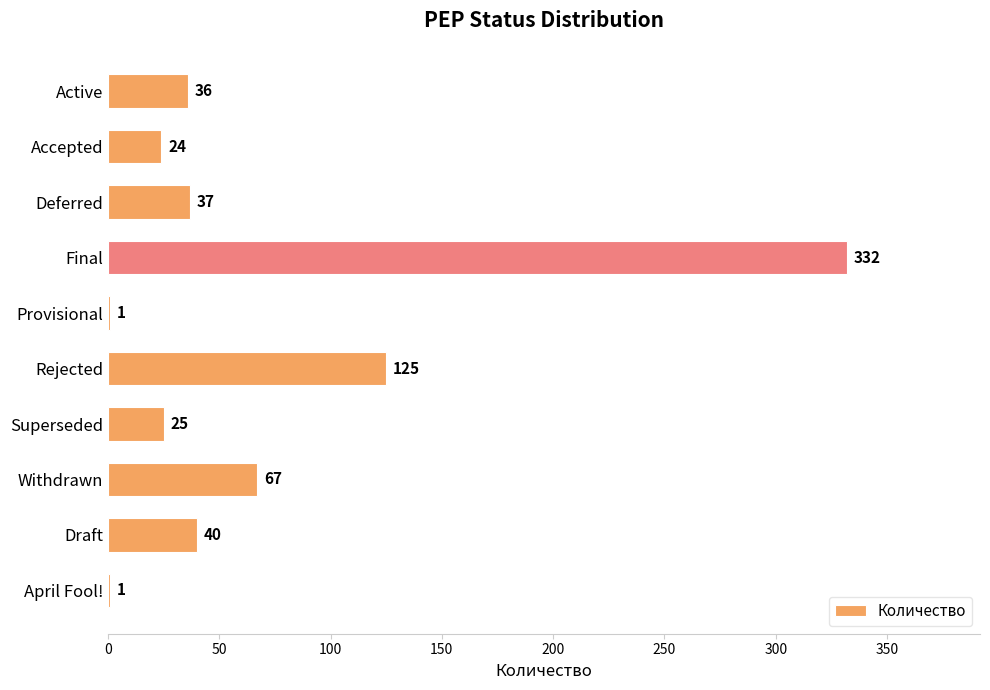

The value at Active is 36. True or false?

True